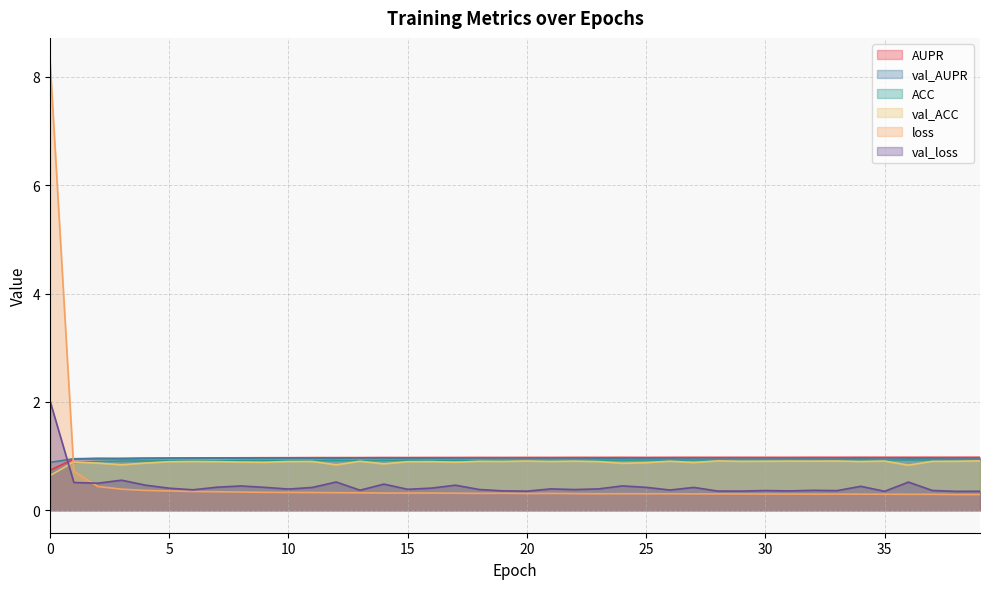

What is the difference between the highest and lowest values at 10?

0.6